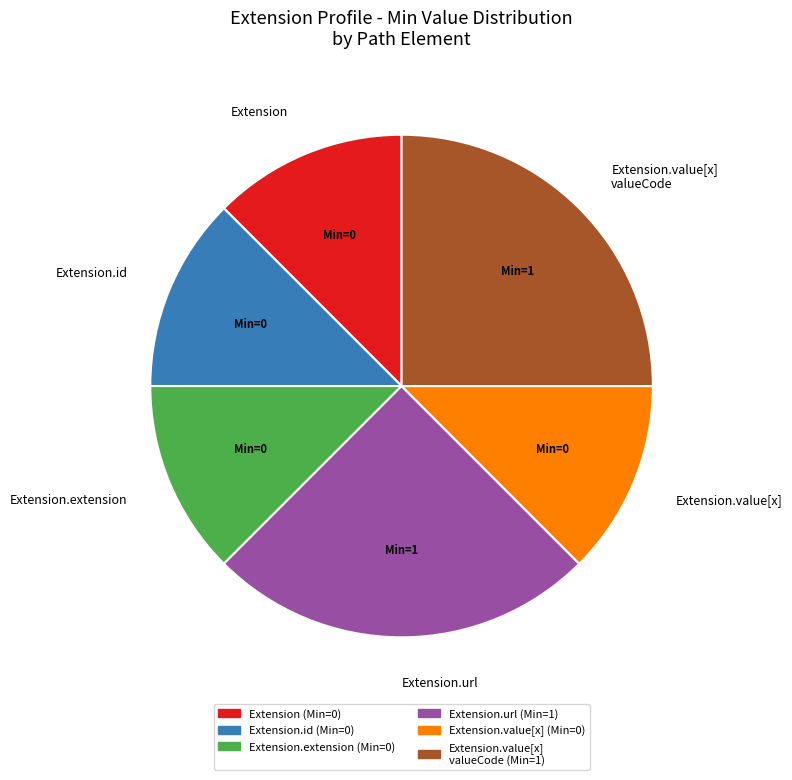

Is it true that Extension is 4% of the pie?

False